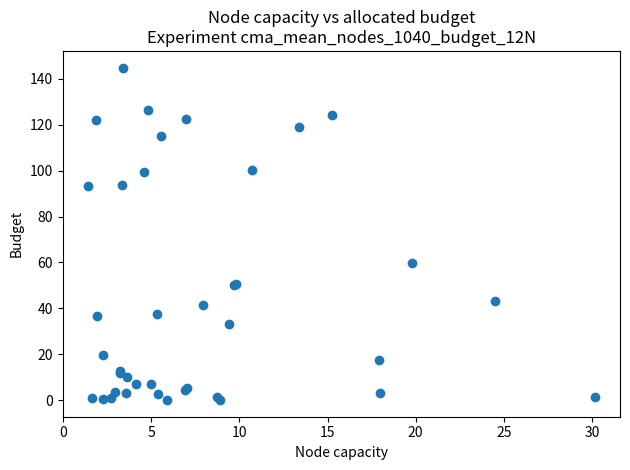

What Y value in the scatter plot is closest to 72?

59.8